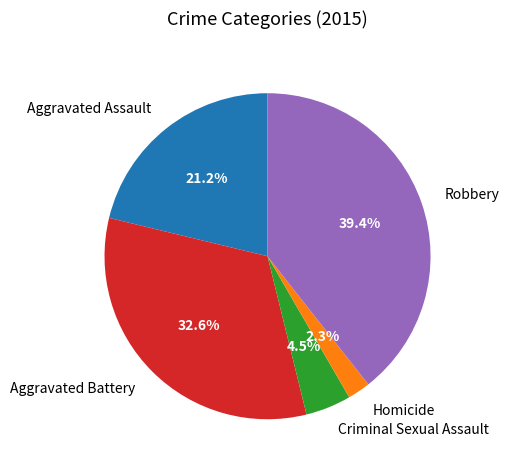

Which has a higher value, Aggravated Assault or Homicide?

Aggravated Assault